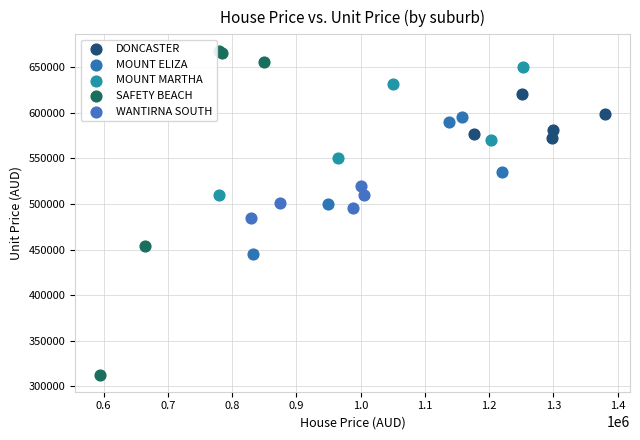

Which series reaches the minimum Y coordinate?

SAFETY BEACH